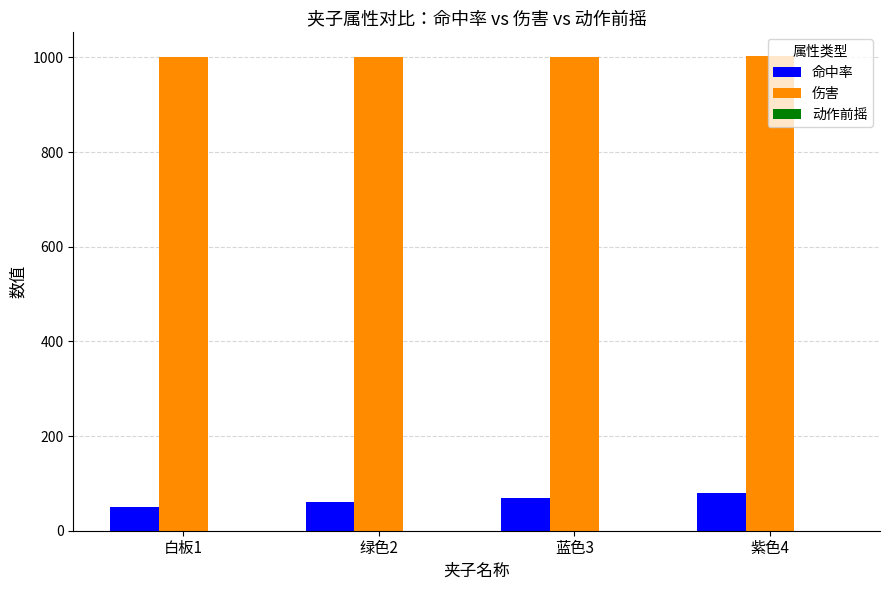

Which series has the largest total across all categories?

伤害